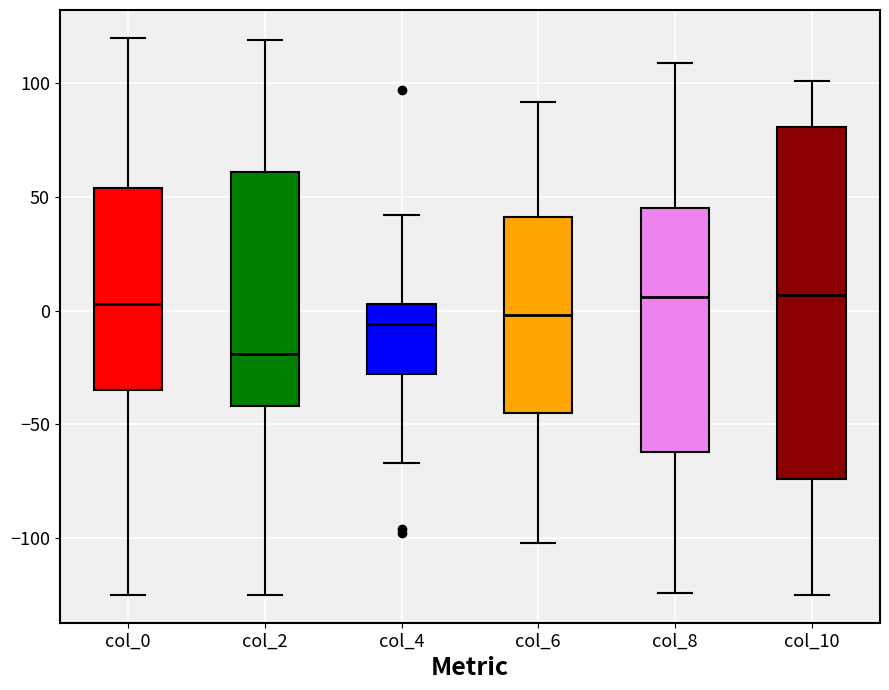

Comparing the boxes themselves (not the whiskers), which one is the tallest?

col_10